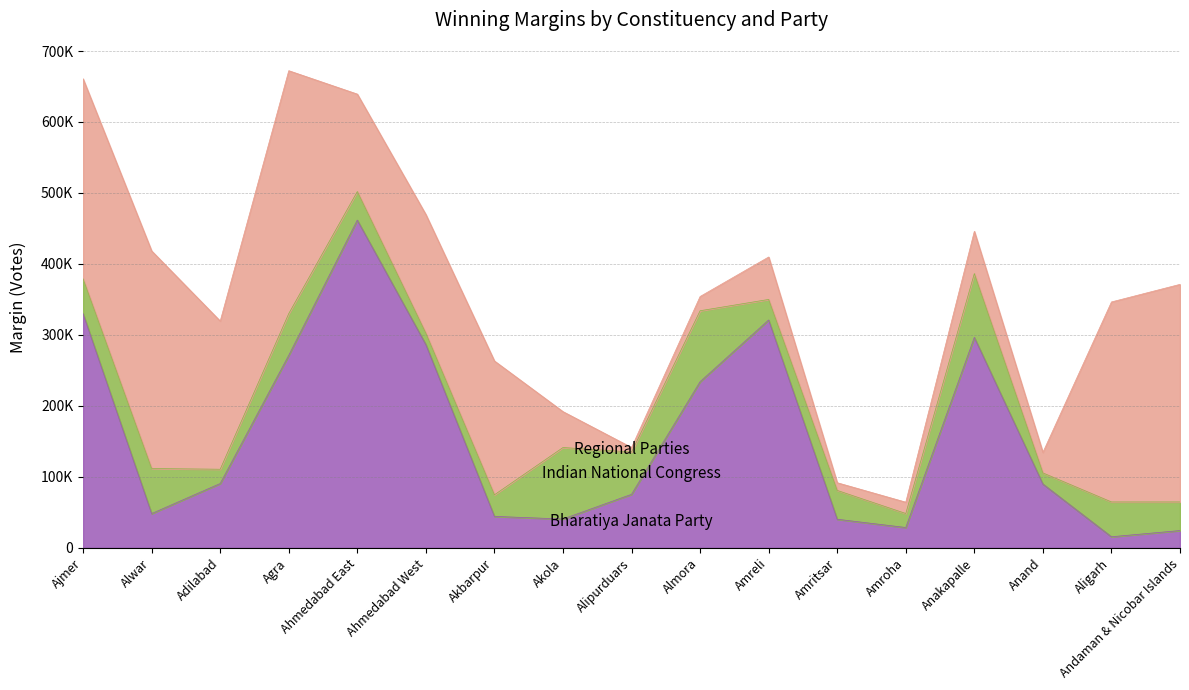

Between which two adjacent categories do Bharatiya Janata Party and Indian National Congress first intersect?

Ajmer and Alwar